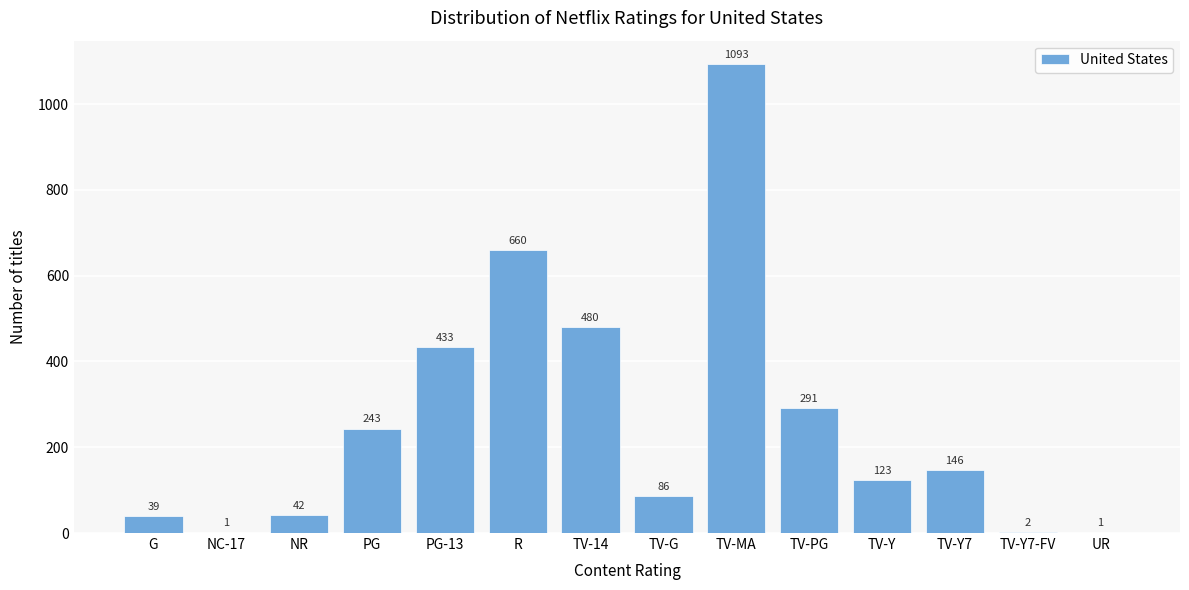

Reading left to right, extract all data points from this chart.

G=39	NC-17=1	NR=42	PG=243	PG-13=433	R=660	TV-14=480	TV-G=86	TV-MA=1093	TV-PG=291	TV-Y=123	TV-Y7=146	TV-Y7-FV=2	UR=1